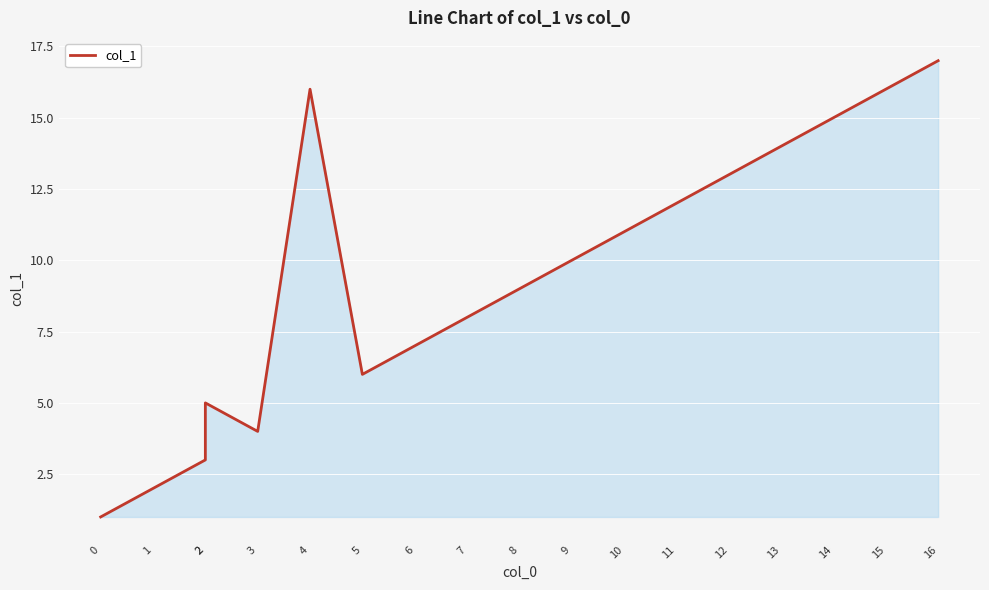

What is the ratio of the value at 2 to the value at 4?

0.2